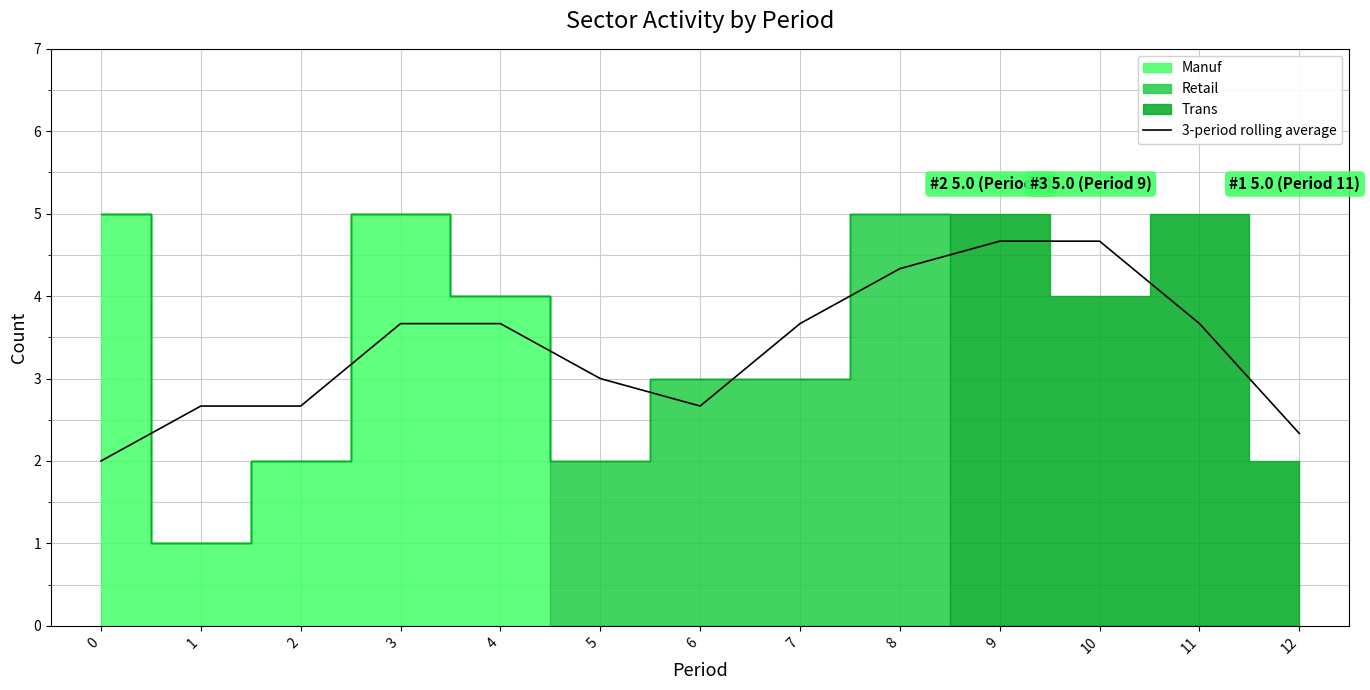

Reading left to right, what are all the values shown in this chart?

0=2.0	1=2.7	2=2.7	3=3.7	4=3.7	5=3.0	6=2.7	7=3.7	8=4.3	9=4.7	10=4.7	11=3.7	12=2.3